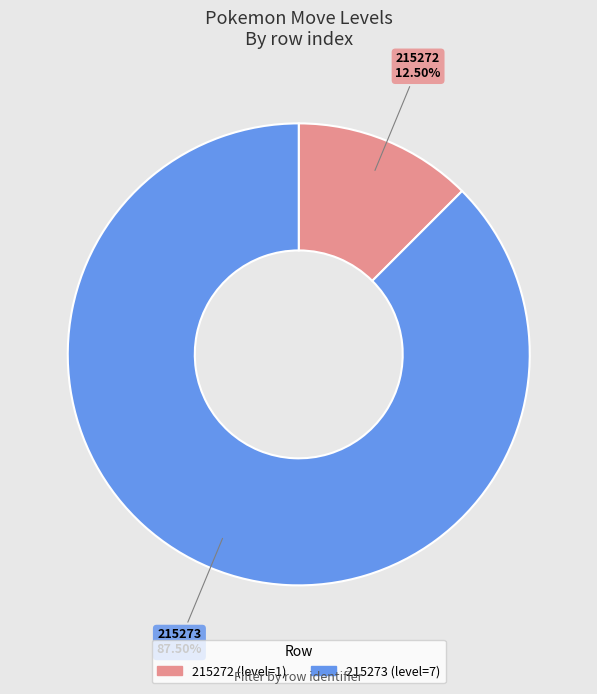

Is there a majority slice in this chart?

Yes